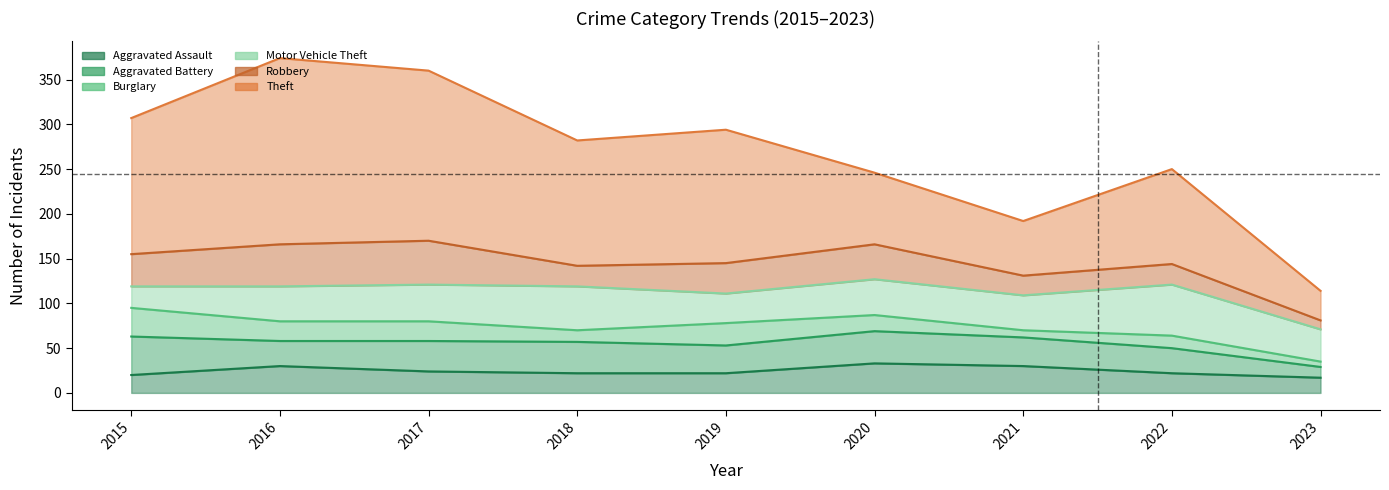

What is the value of the Theft point at the 2nd from the left?

208